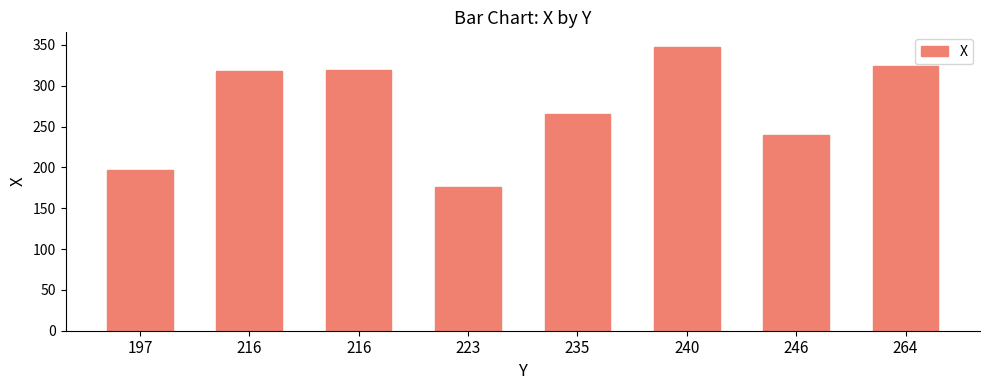

How many categories are shown in the chart?

8